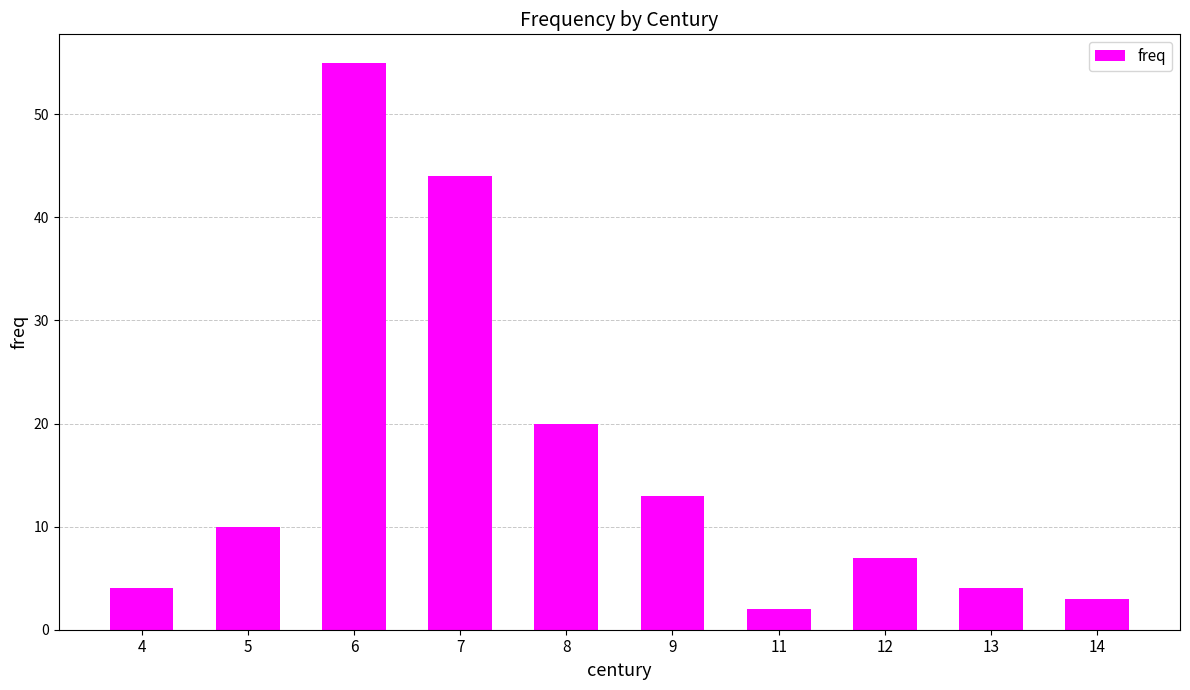

What is the difference between the second highest and minimum values?

42